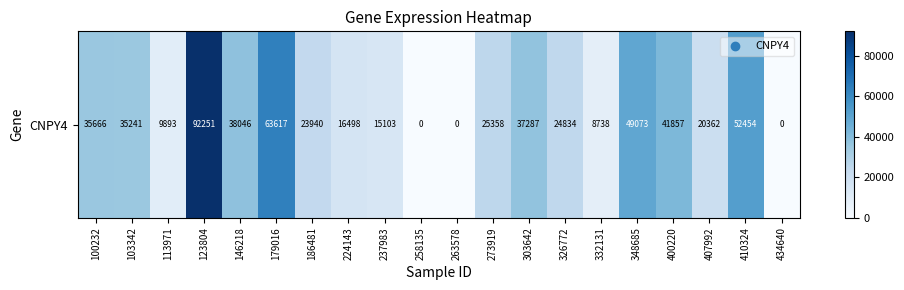

List the labels in order of value, smallest first.

258135, 263578, 434640, 332131, 113971, 237983, 224143, 407992, 186481, 326772, 273919, 103342, 100232, 303642, 146218, 400220, 348685, 410324, 179016, 123804